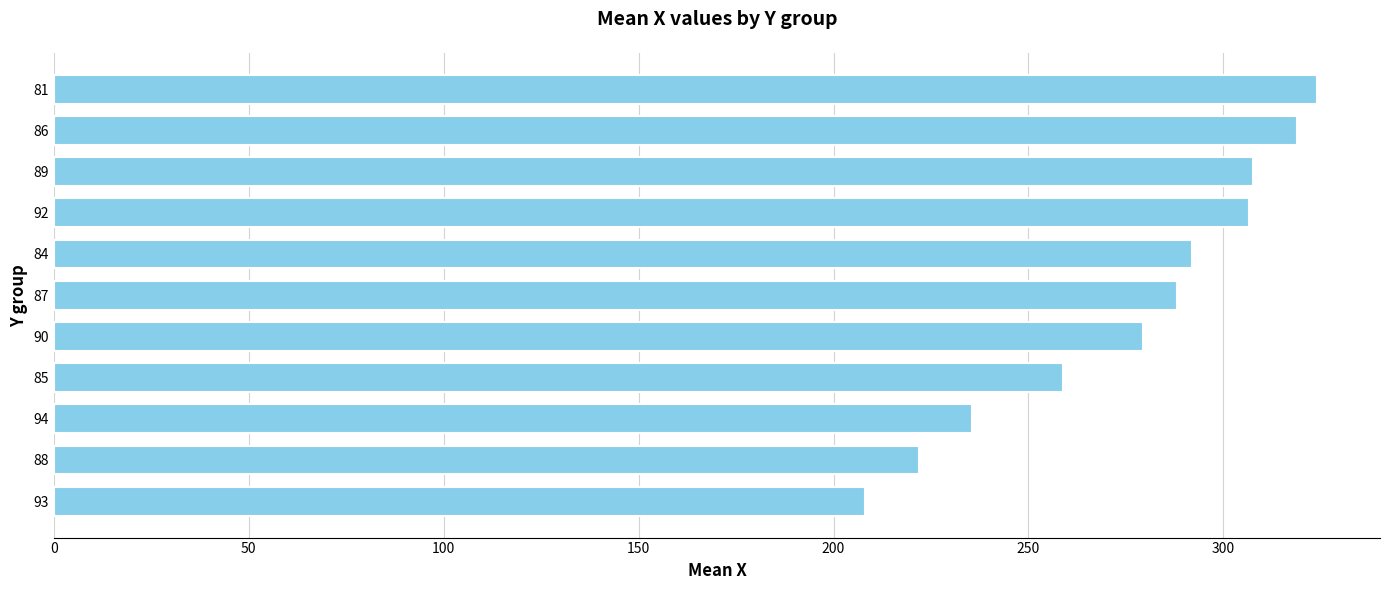

What is the ratio of the value at 88 to the value at 81?

0.7